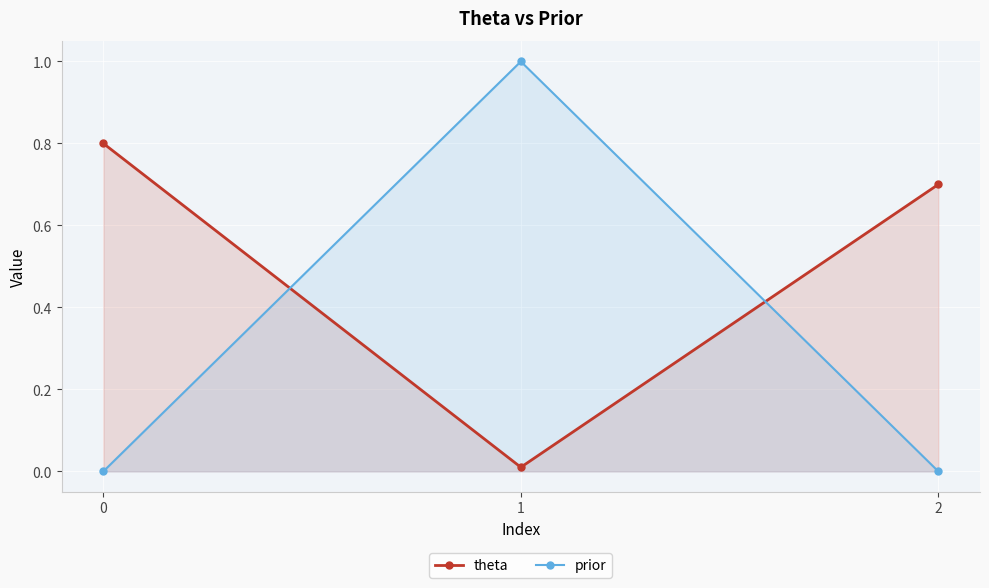

What is the value of the theta point at the 3rd from the left?

0.7